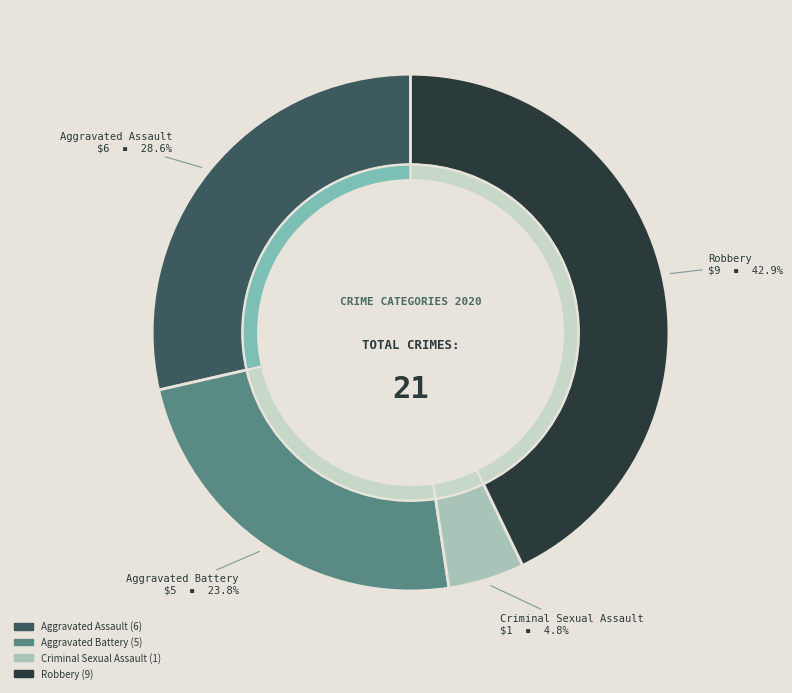

Is there any slice that represents more than half of the pie?

No